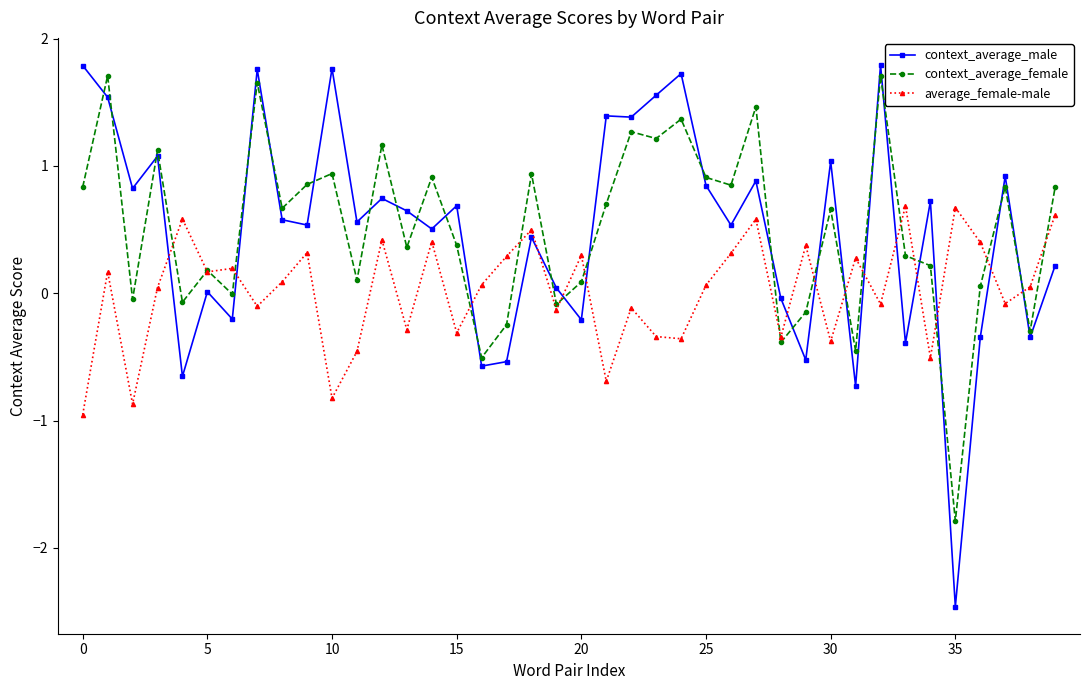

Which series has the widest spread of values?

context_average_male